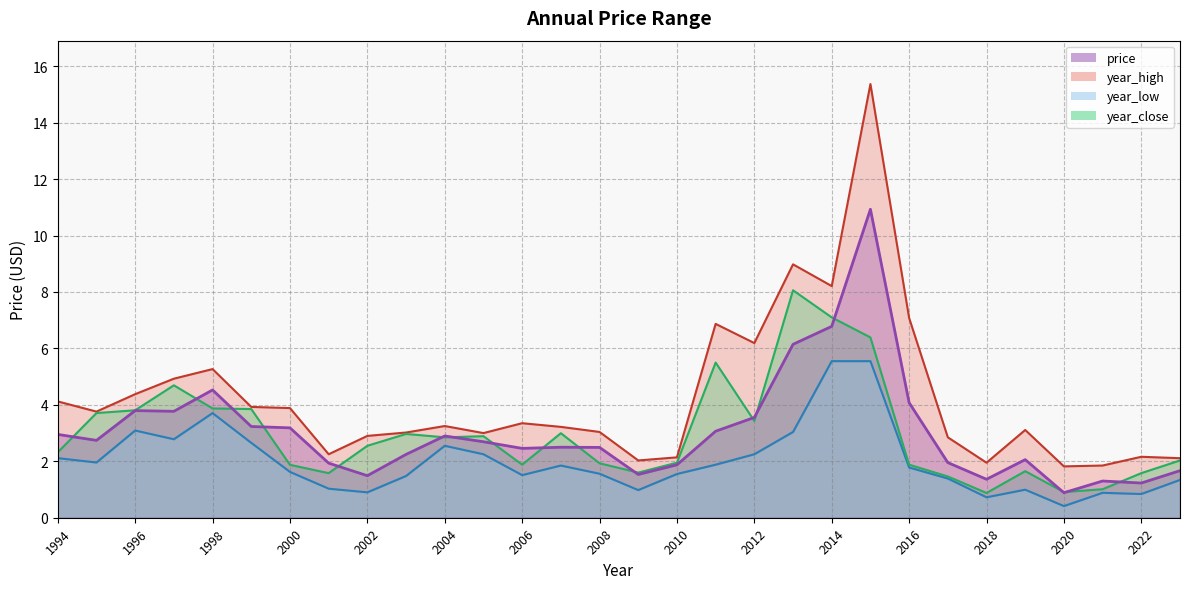

Reading left to right, extract all data points from this chart.

price: 1994=3.0	1995=2.7	1996=3.8	1997=3.8	1998=4.5	1999=3.2	2000=3.2	2001=1.9	2002=1.5	2003=2.2	2004=2.9	2005=2.7	2006=2.5	2007=2.5	2008=2.5	2009=1.5	2010=1.9	2011=3.1	2012=3.6	2013=6.1	2014=6.8	2015=10.9	2016=4.1	2017=2.0	2018=1.4	2019=2.1	2020=0.9	2021=1.3	2022=1.2	2023=1.7
year_high: 1994=4.1	1995=3.8	1996=4.4	1997=4.9	1998=5.3	1999=3.9	2000=3.9	2001=2.2	2002=2.9	2003=3.0	2004=3.2	2005=3.0	2006=3.4	2007=3.2	2008=3.0	2009=2.0	2010=2.1	2011=6.9	2012=6.2	2013=9.0	2014=8.2	2015=15.4	2016=7.1	2017=2.9	2018=1.9	2019=3.1	2020=1.8	2021=1.9	2022=2.2	2023=2.1
year_low: 1994=2.1	1995=2.0	1996=3.1	1997=2.8	1998=3.7	1999=2.7	2000=1.6	2001=1.0	2002=0.9	2003=1.5	2004=2.5	2005=2.2	2006=1.5	2007=1.9	2008=1.6	2009=1.0	2010=1.6	2011=1.9	2012=2.2	2013=3.0	2014=5.5	2015=5.5	2016=1.8	2017=1.4	2018=0.7	2019=1.0	2020=0.4	2021=0.9	2022=0.8	2023=1.3
year_close: 1994=2.3	1995=3.7	1996=3.8	1997=4.7	1998=3.9	1999=3.9	2000=1.9	2001=1.6	2002=2.5	2003=3.0	2004=2.9	2005=2.9	2006=1.9	2007=3.0	2008=1.9	2009=1.6	2010=1.9	2011=5.5	2012=3.4	2013=8.1	2014=7.1	2015=6.4	2016=1.9	2017=1.5	2018=0.9	2019=1.6	2020=0.9	2021=1.0	2022=1.6	2023=2.0